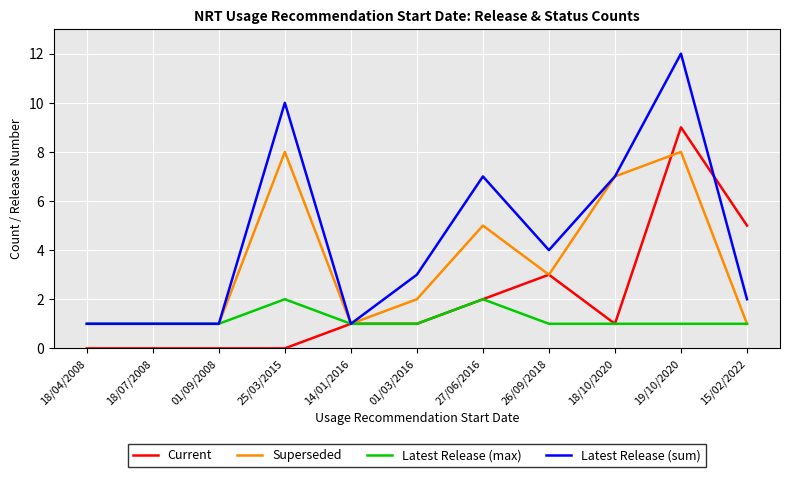

Reading left to right, extract all data points from this chart.

Current: 0	0	0	0	1	1	2	3	1	9	5
Superseded: 1	1	1	8	1	2	5	3	7	8	1
Latest Release (max): 1	1	1	2	1	1	2	1	1	1	1
Latest Release (sum): 1	1	1	10	1	3	7	4	7	12	2